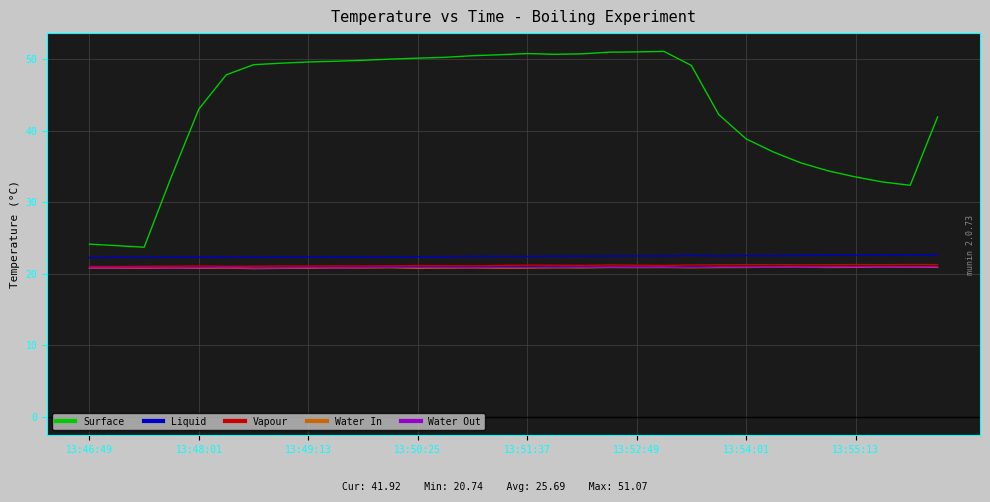

Which series has the largest total across all categories?

Surface